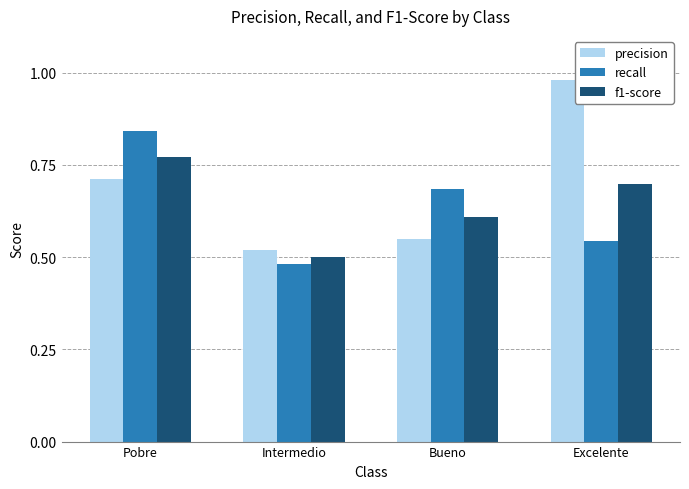

How many groups of bars are there?

4